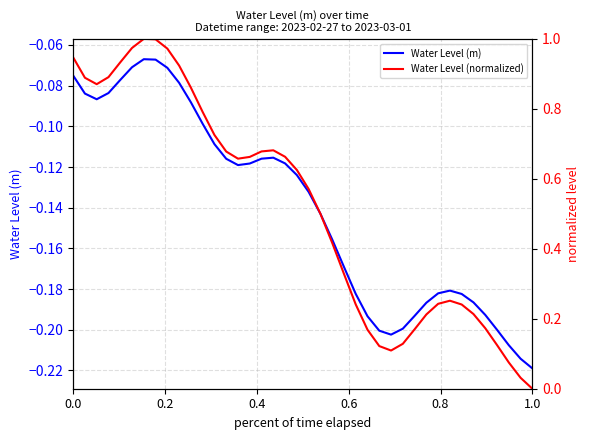

How many lines are shown in the chart?

2